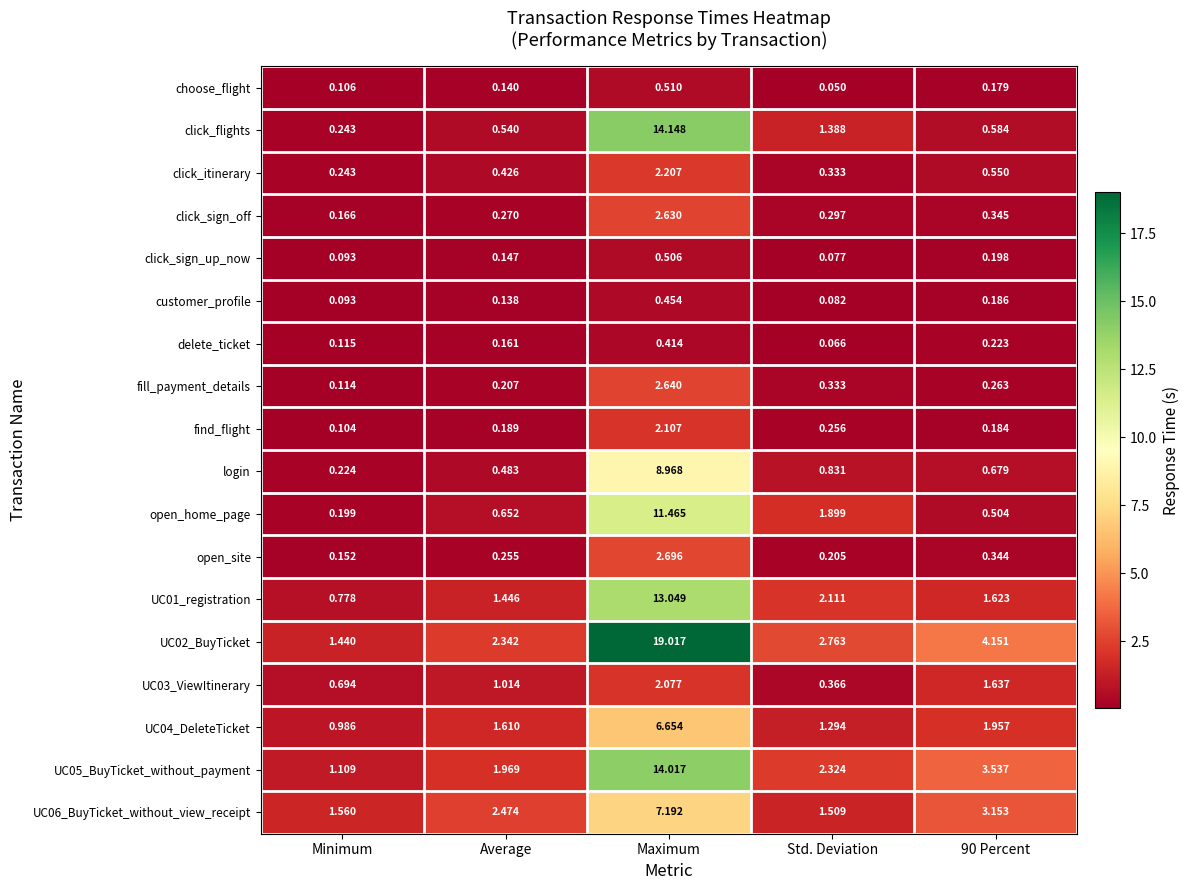

At Maximum, list the series in order from largest to smallest.

UC02_BuyTicket, click_flights, UC05_BuyTicket_without_payment, UC01_registration, open_home_page, login, UC06_BuyTicket_without_view_receipt, UC04_DeleteTicket, open_site, fill_payment_details, click_sign_off, click_itinerary, find_flight, UC03_ViewItinerary, choose_flight, click_sign_up_now, customer_profile, delete_ticket